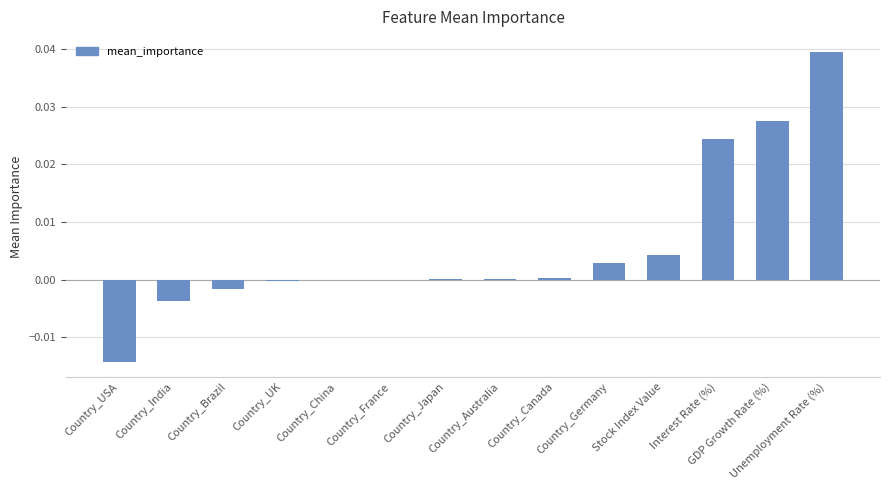

The value at Country_India is -0.0. True or false?

True